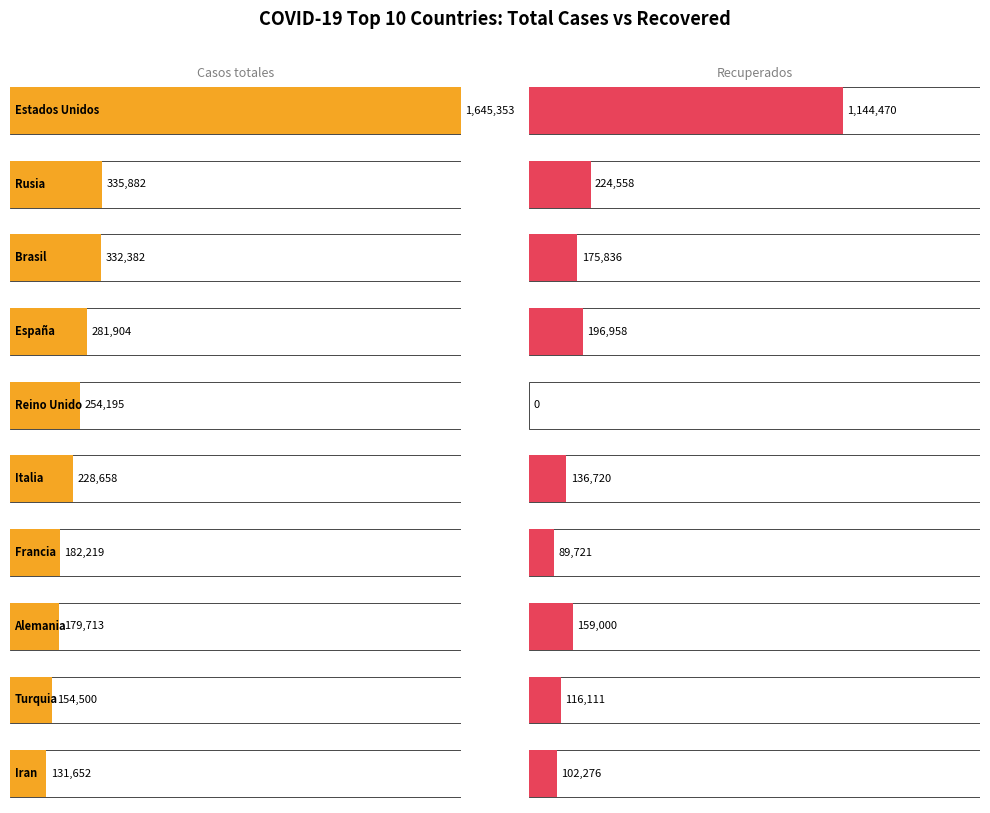

Between Francia and Italia, which is larger?

Italia